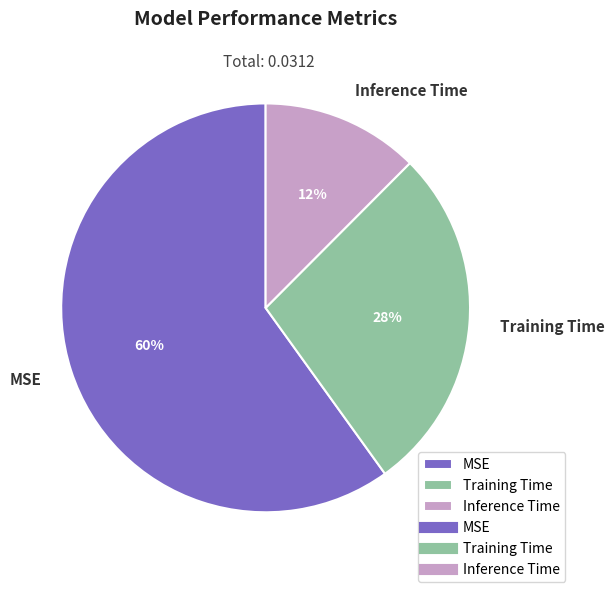

Rank the categories by value from lowest to highest.

Inference Time, Training Time, MSE